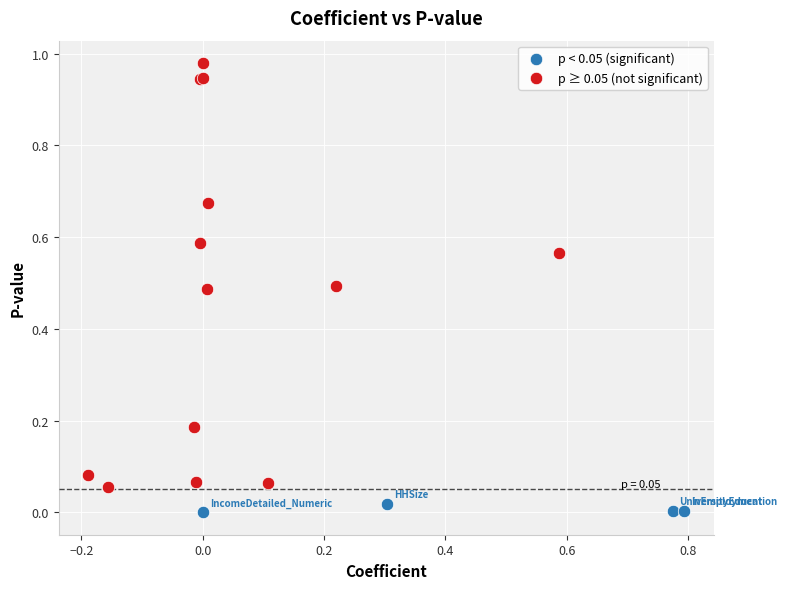

Which series has the widest spread of Y values?

p ≥ 0.05 (not significant)